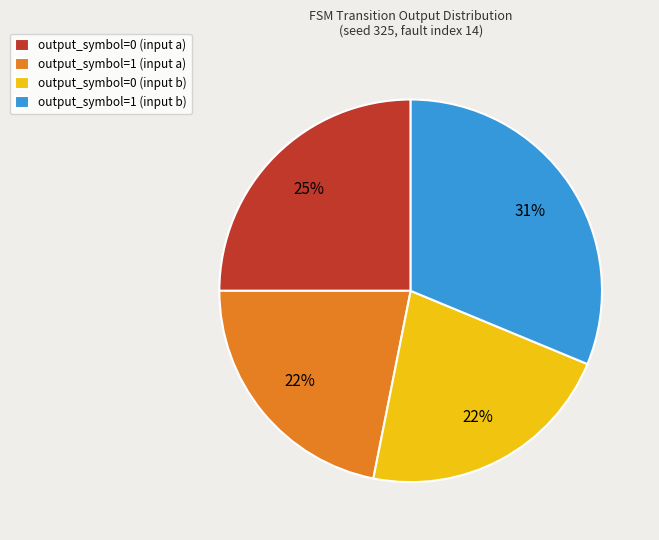

Is the sum of output_symbol=1 (input a) and output_symbol=0 (input b) greater than half?

No